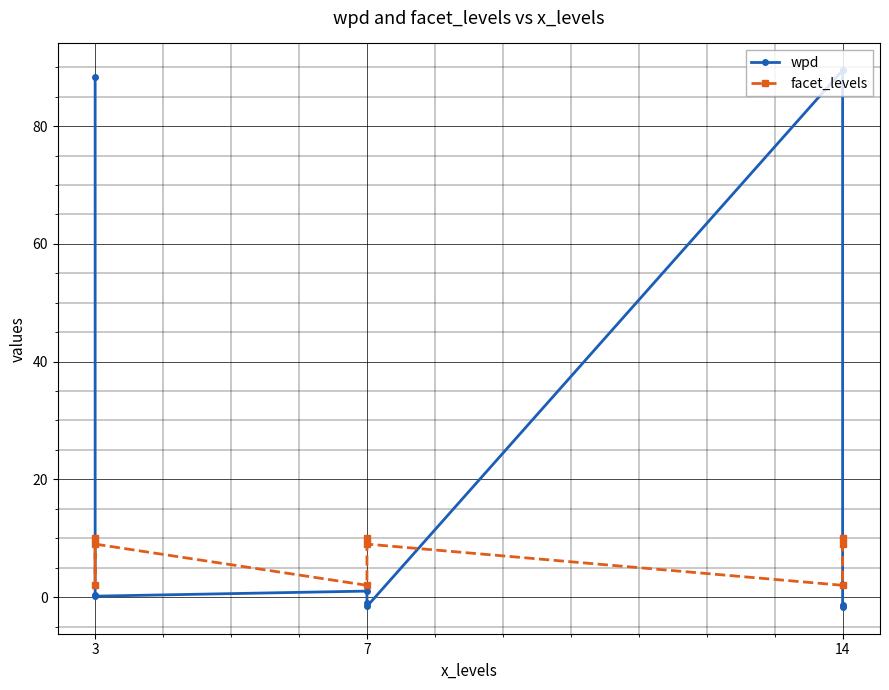

How many data points in wpd are less than 0?

4